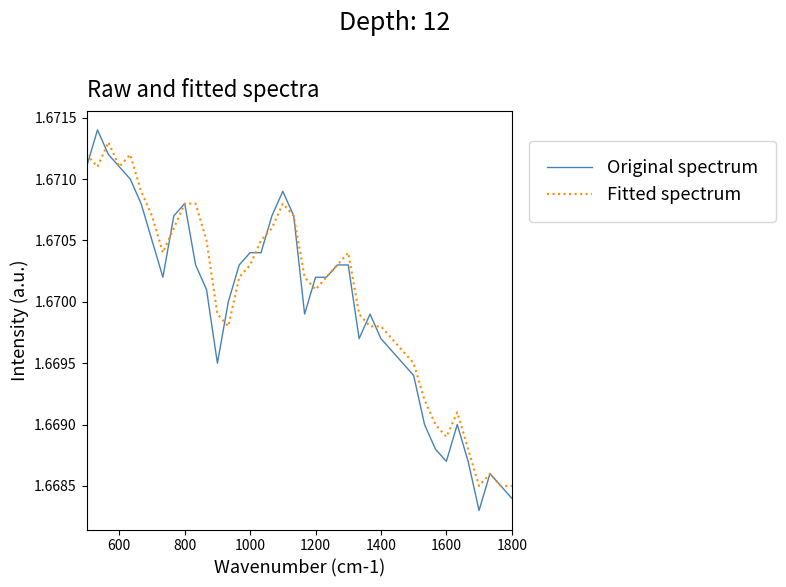

Which series has the largest range (max minus min)?

Original spectrum